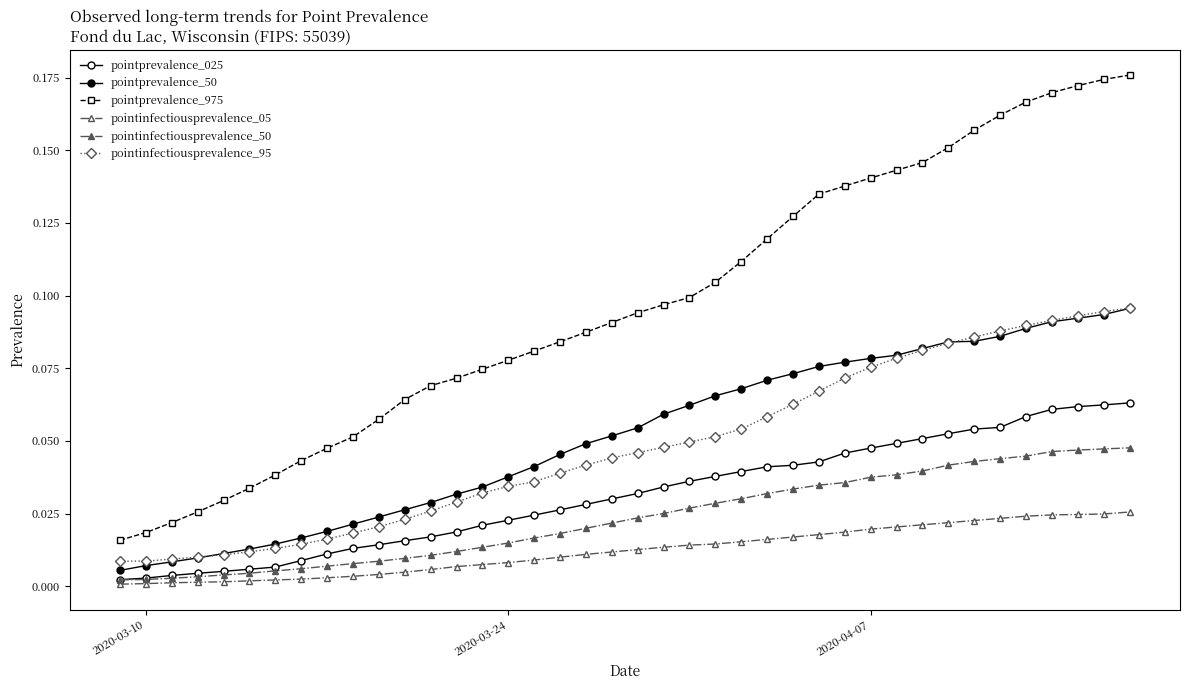

How many data points does each series have?

40